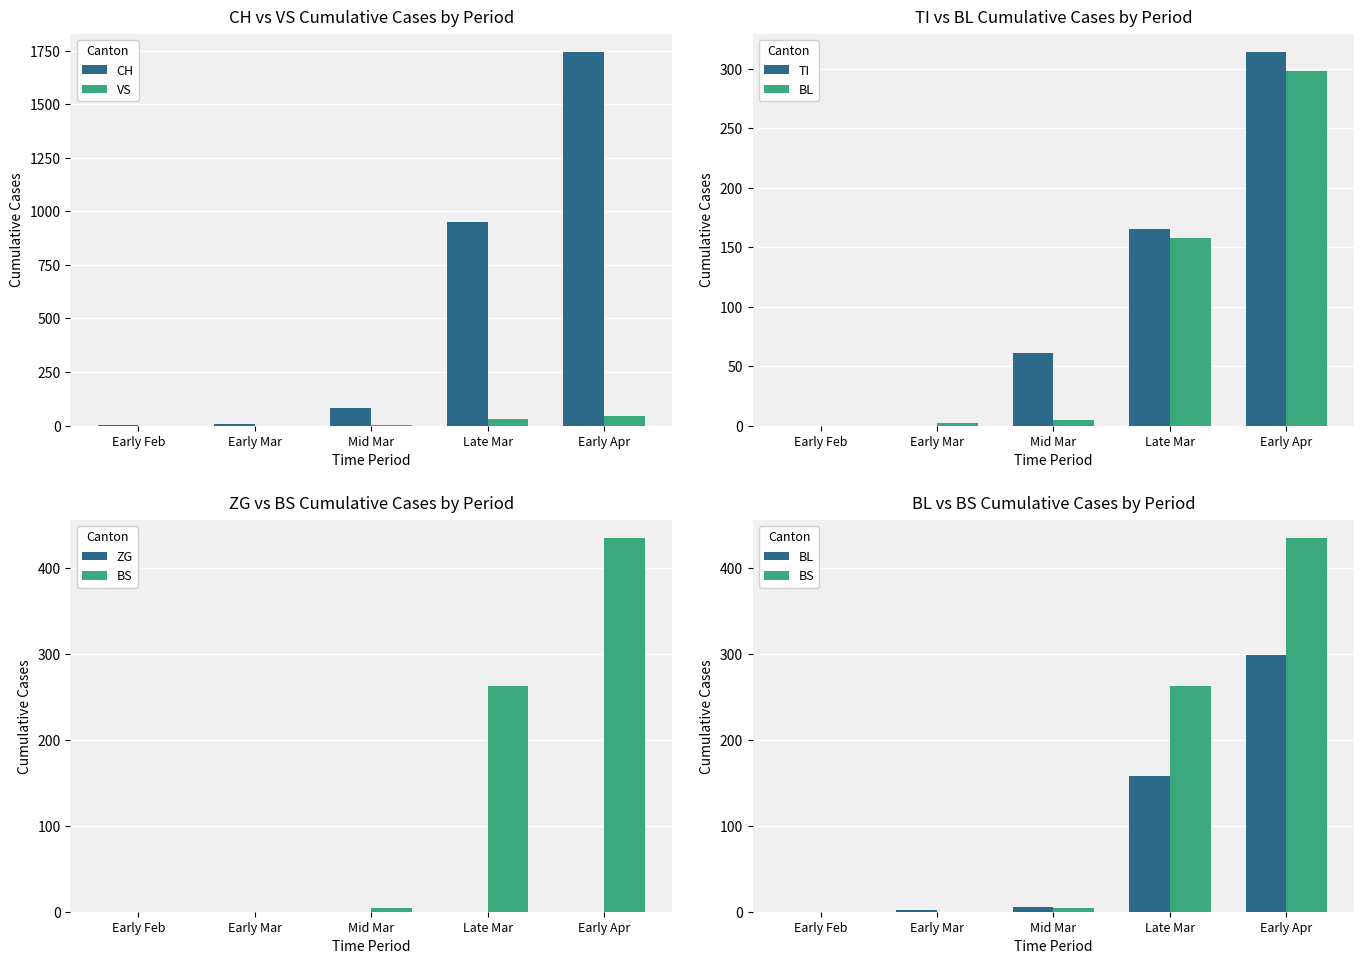

True or false: TI has a value of 76 at Late Mar.

False